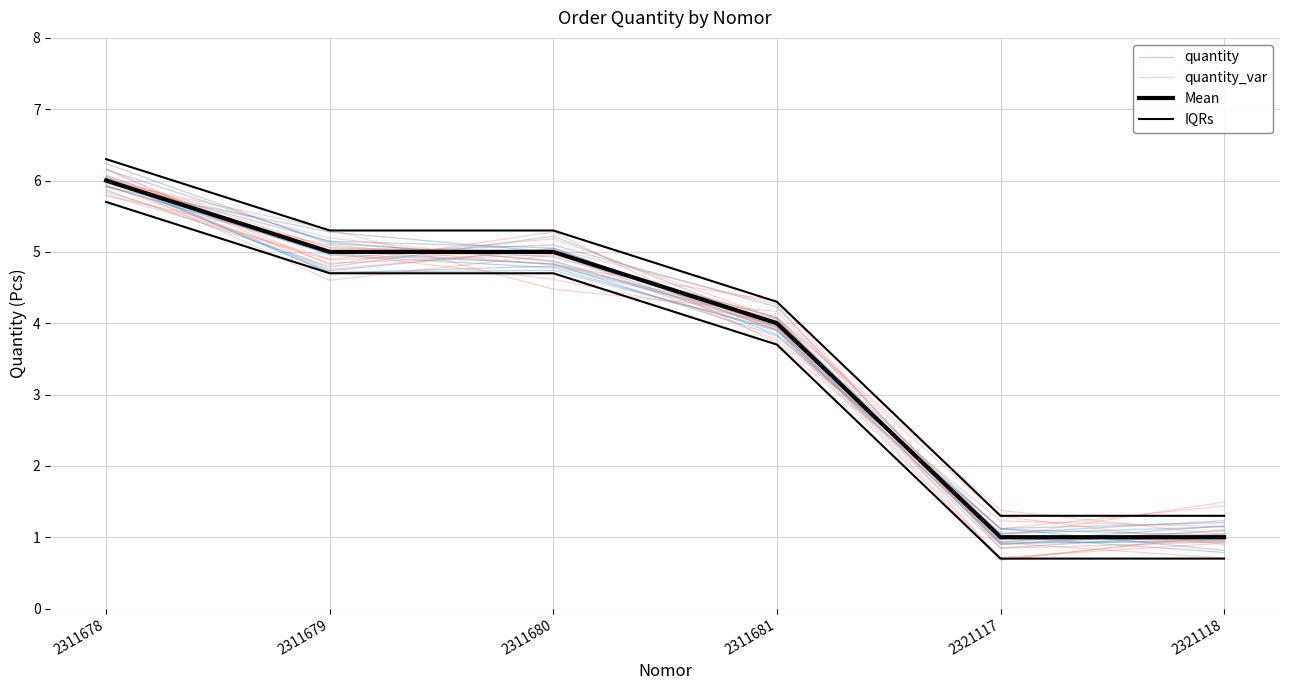

Between 2311680 and 2311681, which is larger?

2311680